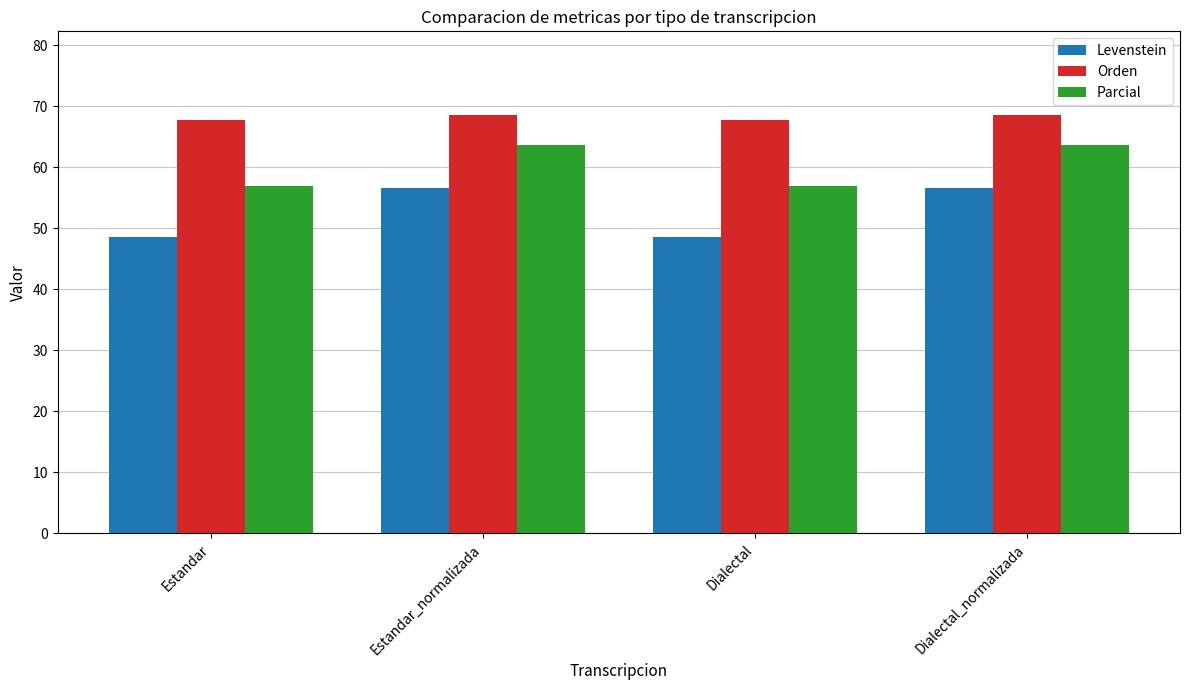

What is the difference between the second highest and minimum values in the Levenstein series?

8.0